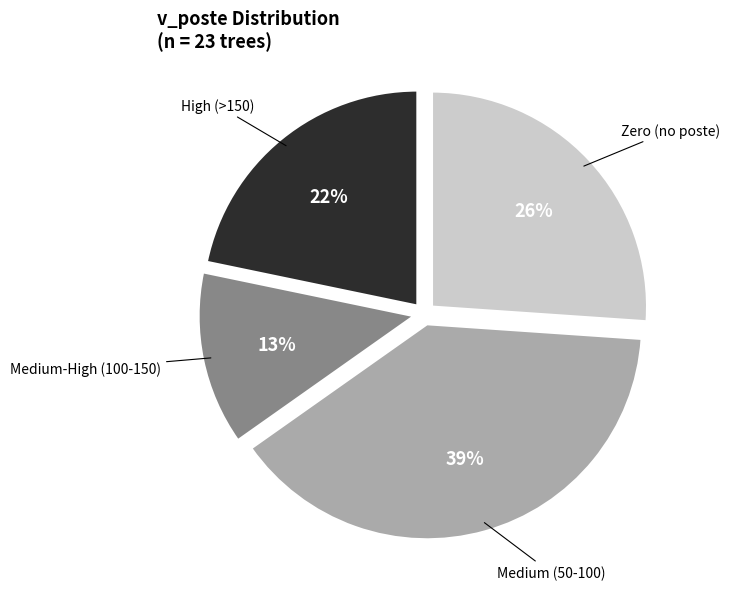

How many slices are in this pie chart?

4